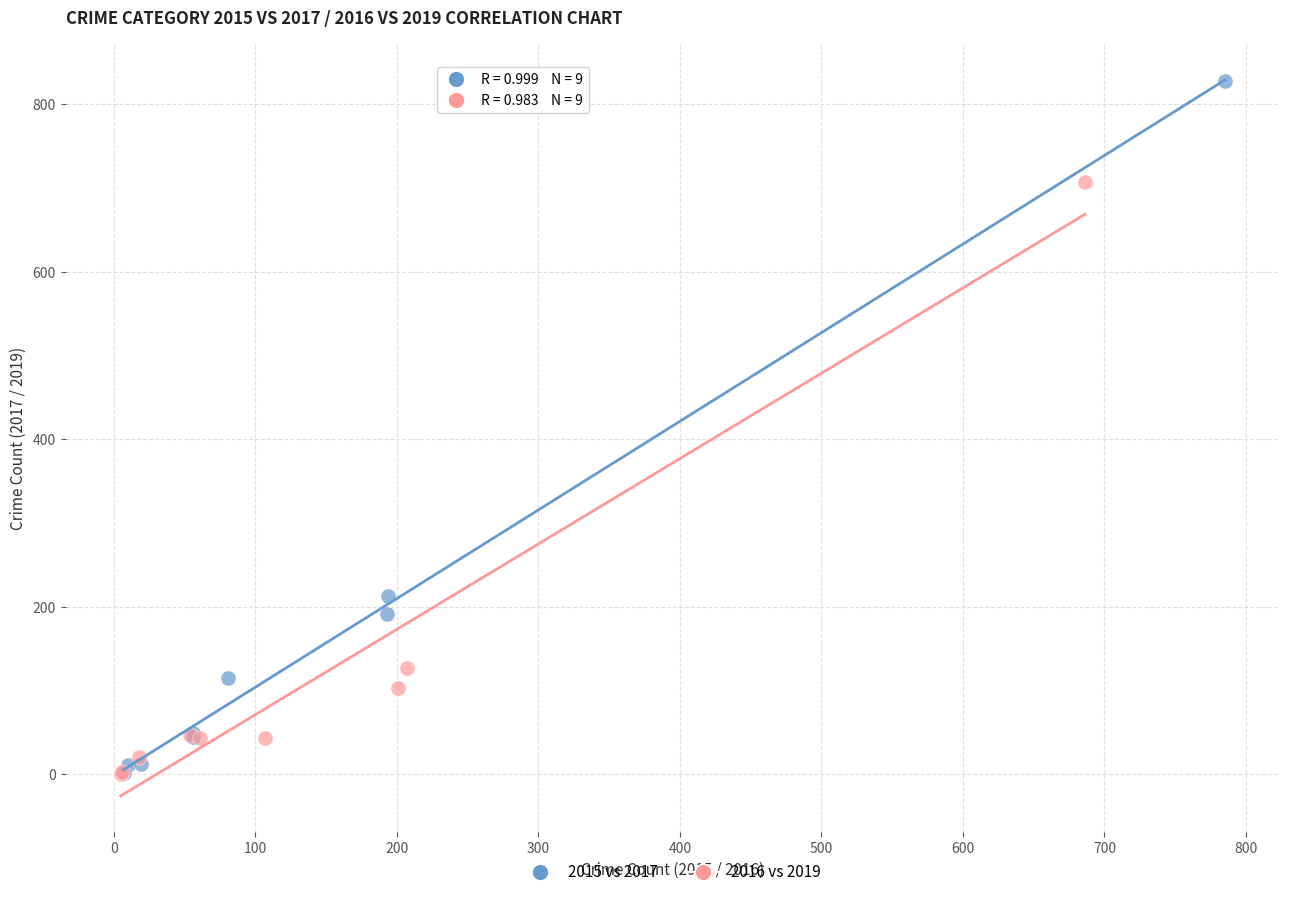

What are all the series names shown in the legend?

2015 vs 2017, 2016 vs 2019